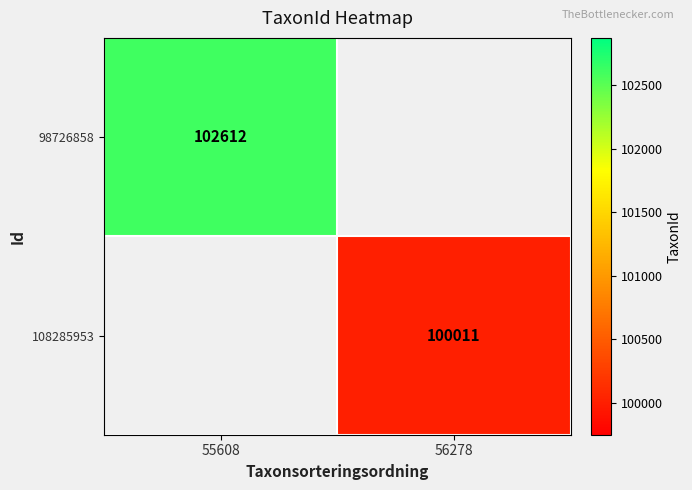

At how many categories does at least one series exceed 101749?

1